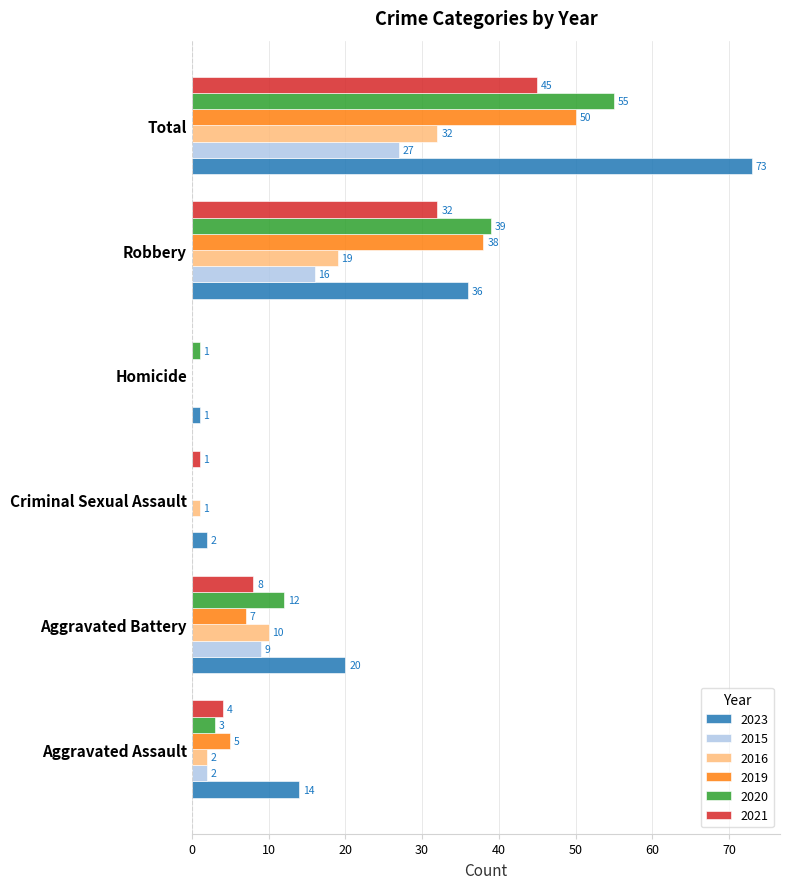

Which series has the largest total across all categories?

2023